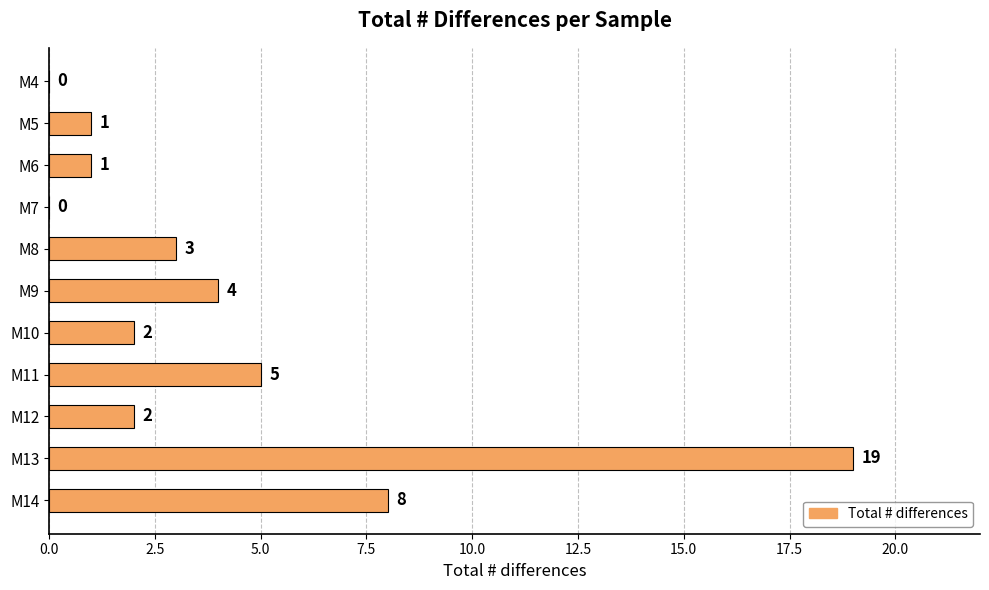

True or false: the data shows 19 at M13.

True